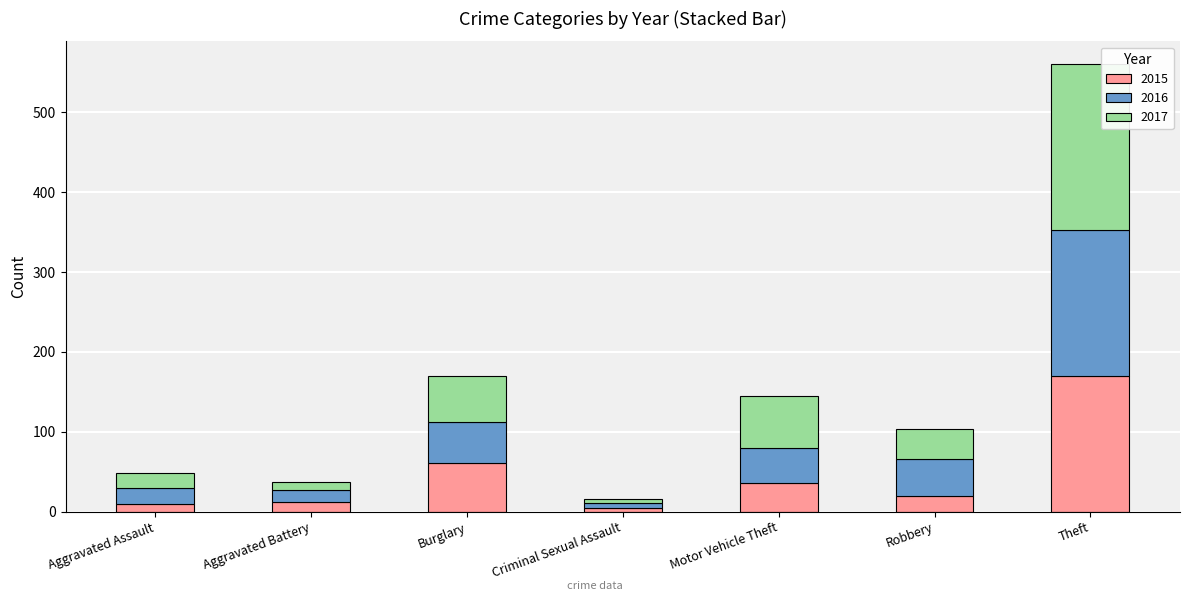

What is the total value across all series at Theft?

561